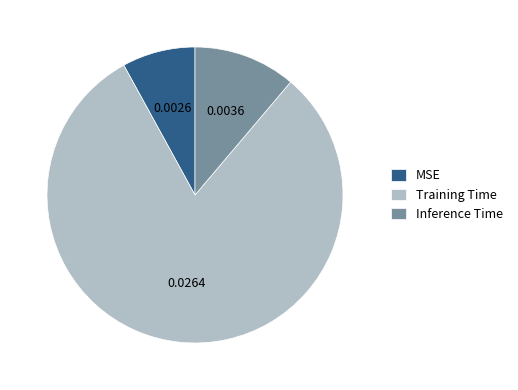

Is it true that Inference Time is 19% of the pie?

False